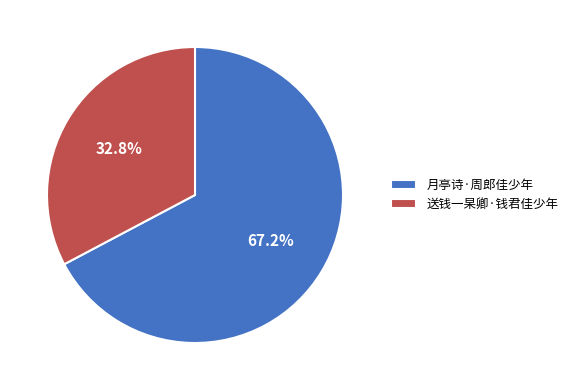

Do 月亭诗·周郎佳少年 and 送钱一杲卿·钱君佳少年 together represent more than half of the pie?

Yes